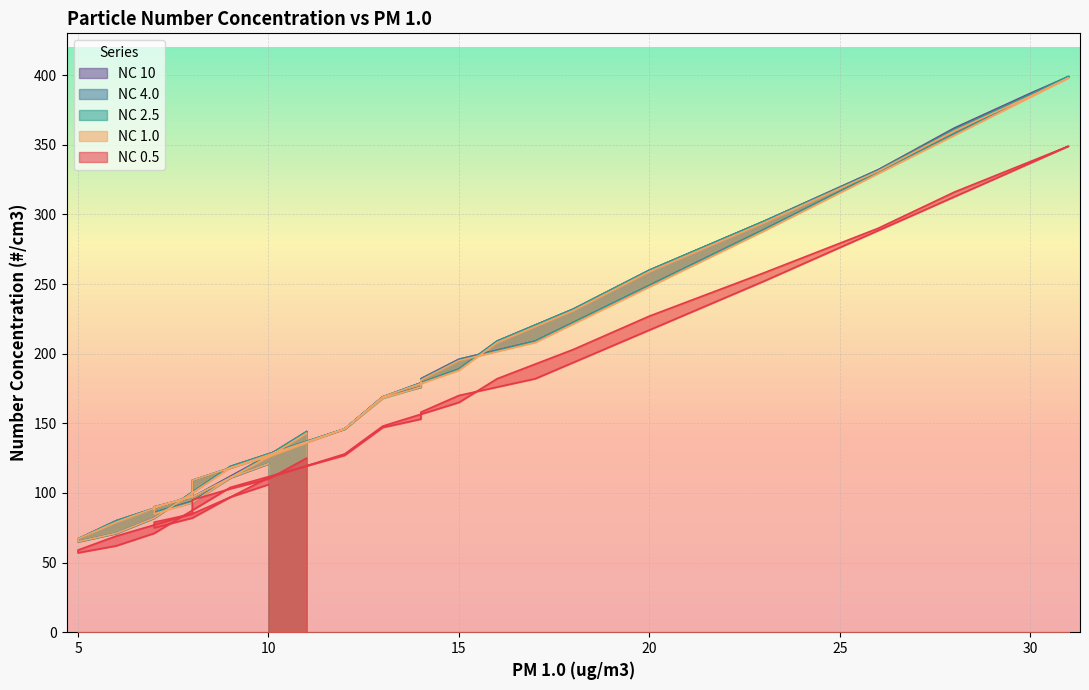

How many interior local peaks does the NC 2.5 series have?

1